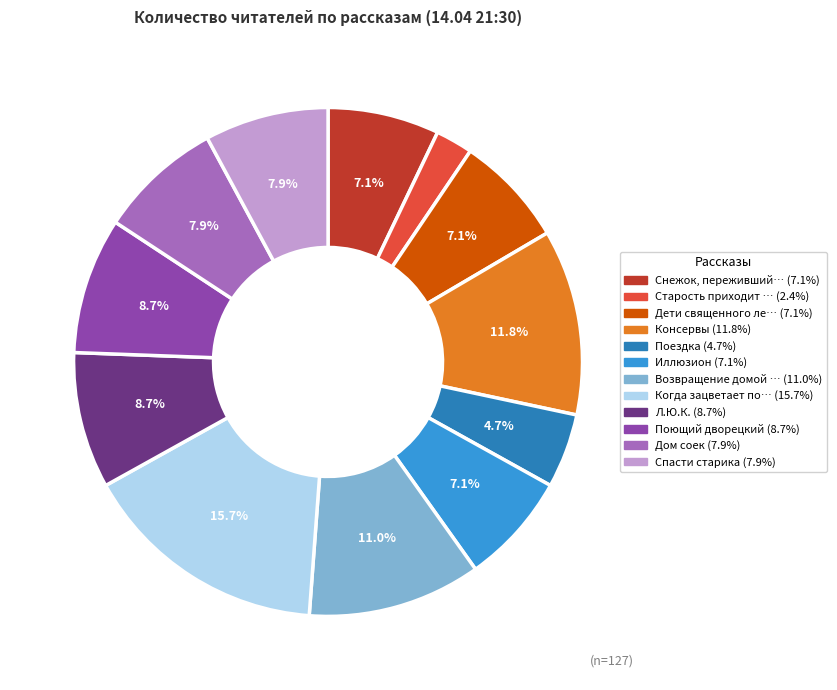

Is there a majority slice in this chart?

No